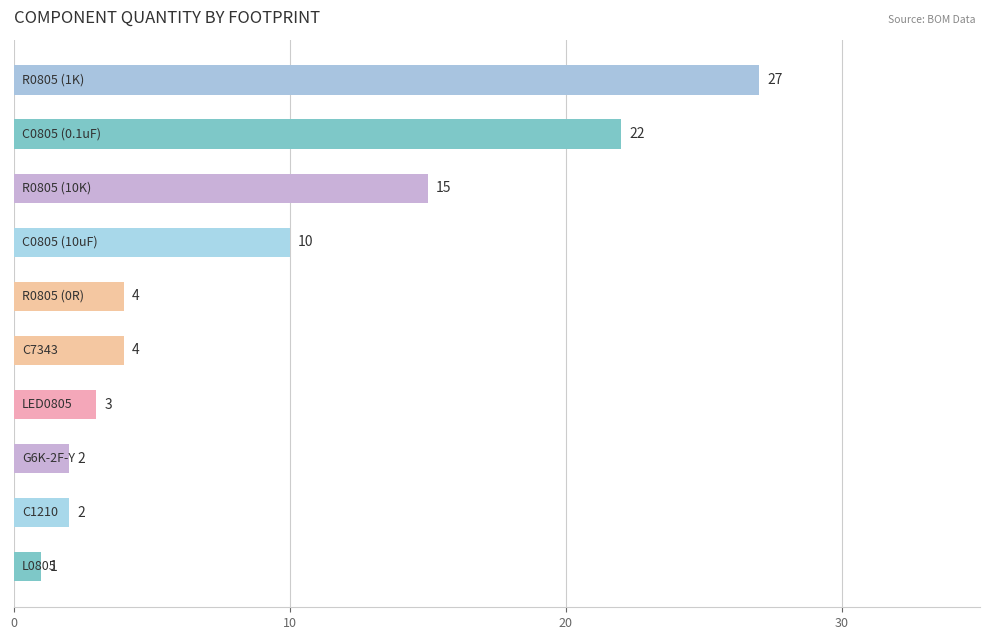

Reading bottom to top, extract all data points from this chart.

1	2	2	3	4	4	10	15	22	27